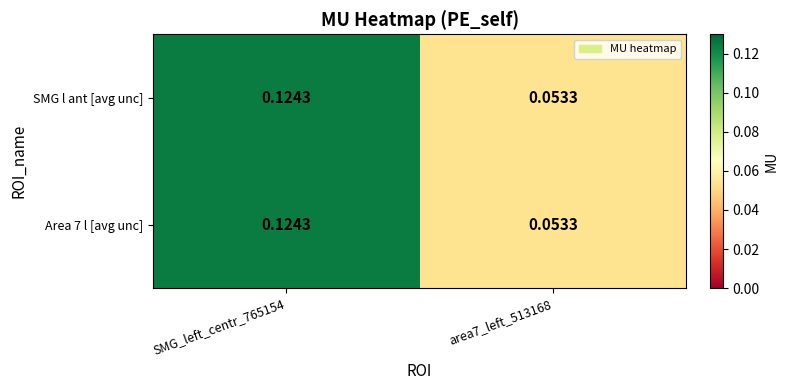

Is the value of SMG l ant [avg unc] at area7_left_513168 greater than the value of Area 7 l [avg unc] at SMG_left_centr_765154?

No